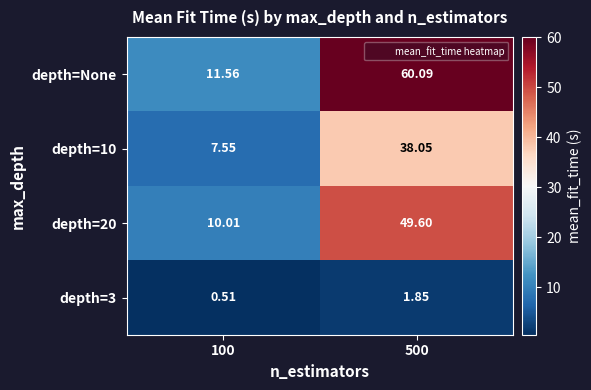

What is the total value across all series at 100?

29.6